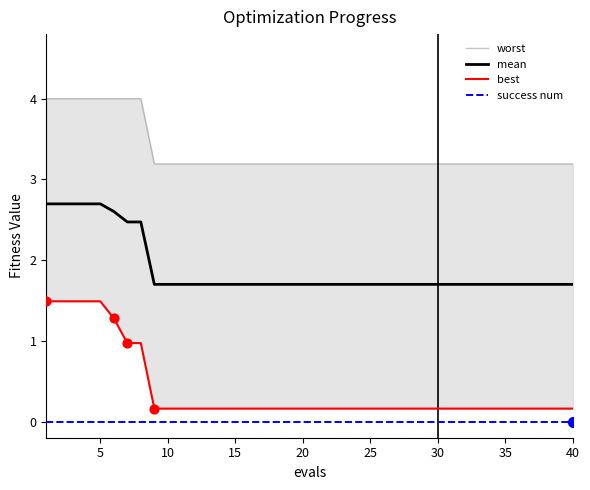

The value of success num at 35 is 0.0. True or false?

True